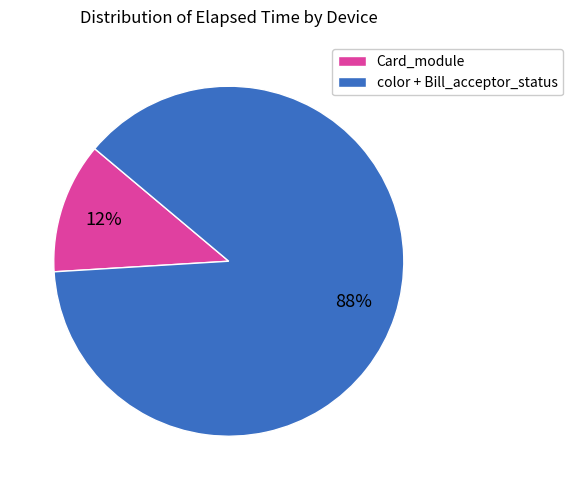

Count the number of slices in the pie.

2